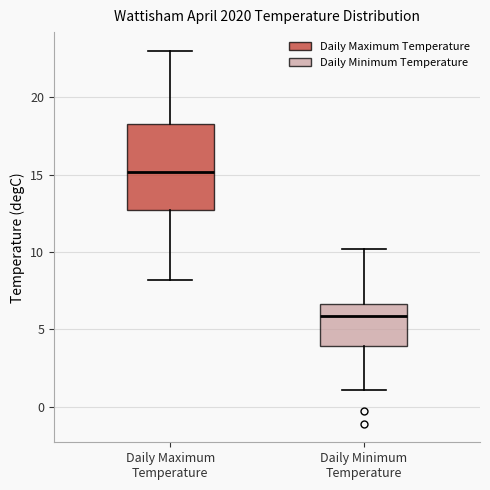

Which box is the tallest, from its lower edge to its upper edge?

Daily Maximum Temperature